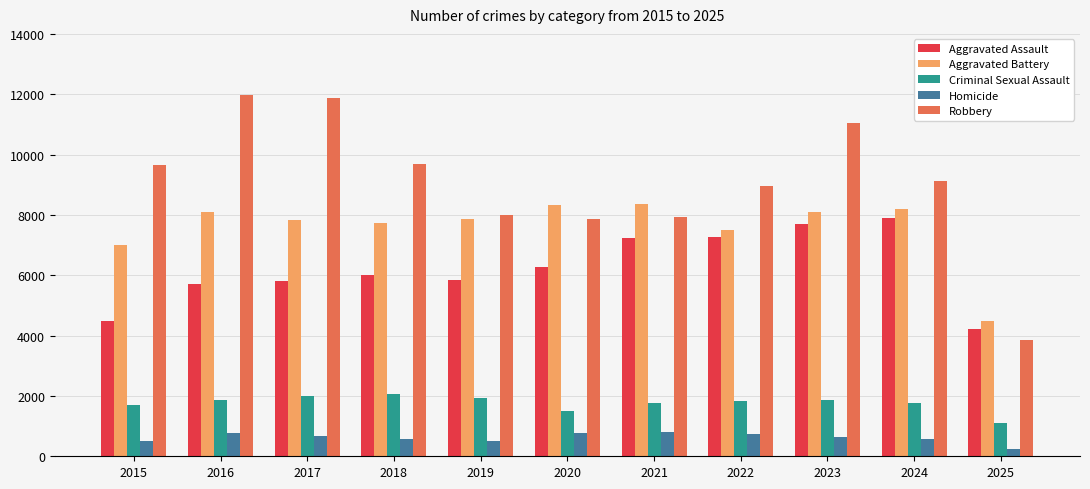

The value of Aggravated Assault at 2016 is 5713. True or false?

True